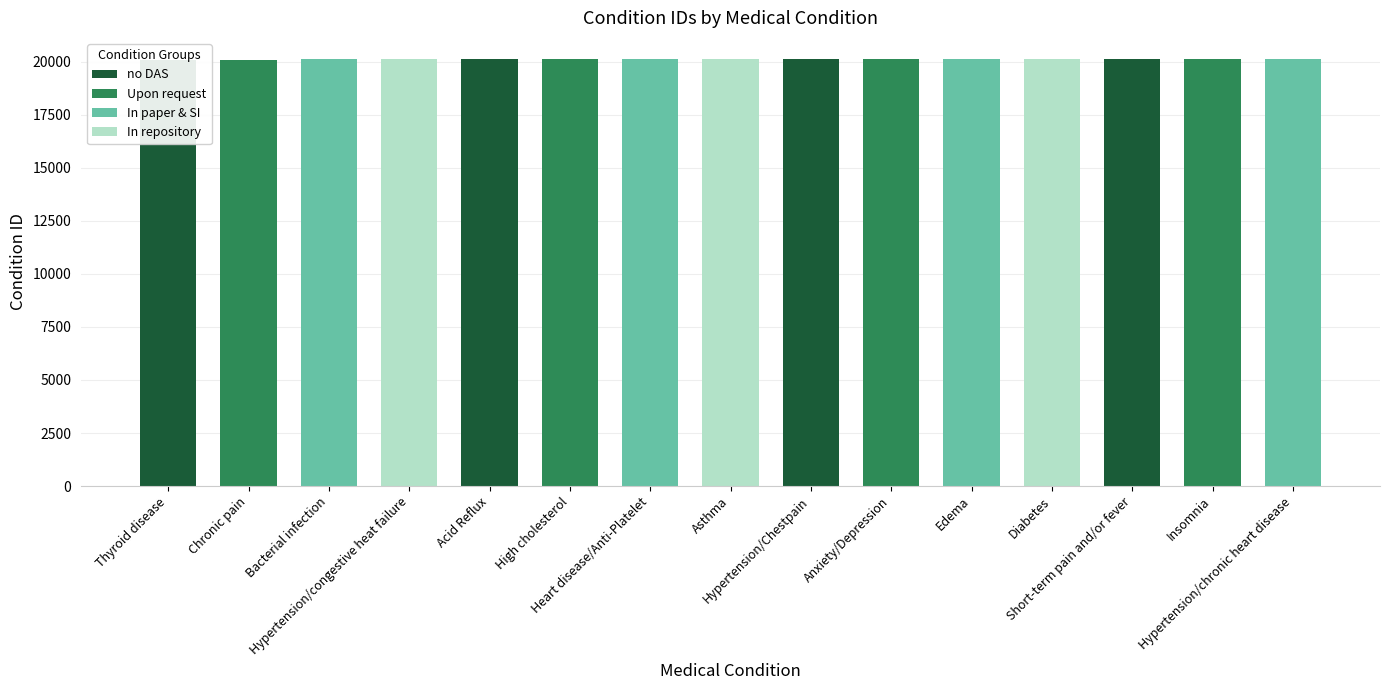

Are the bars grouped side by side (vs. stacked)?

No